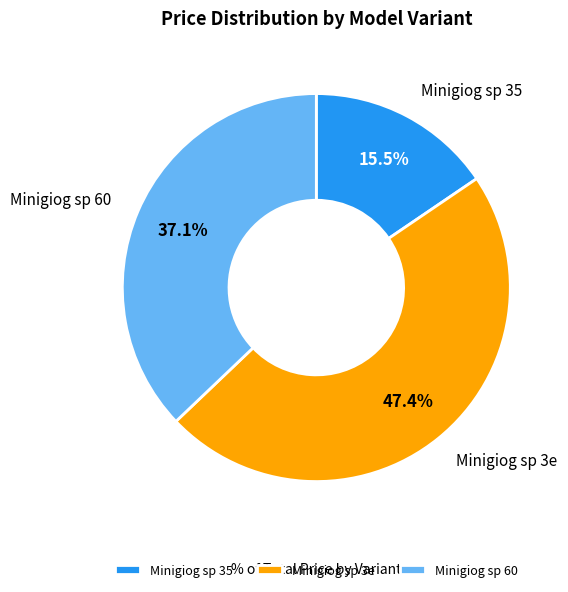

To the nearest percent, what is the average slice percentage?

33%